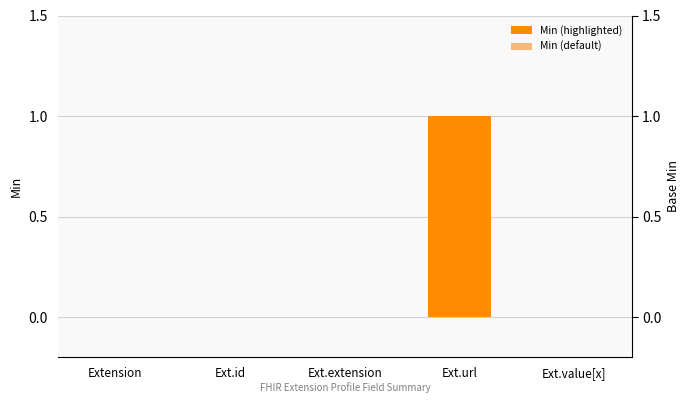

What is the difference between the maximum and minimum values?

1